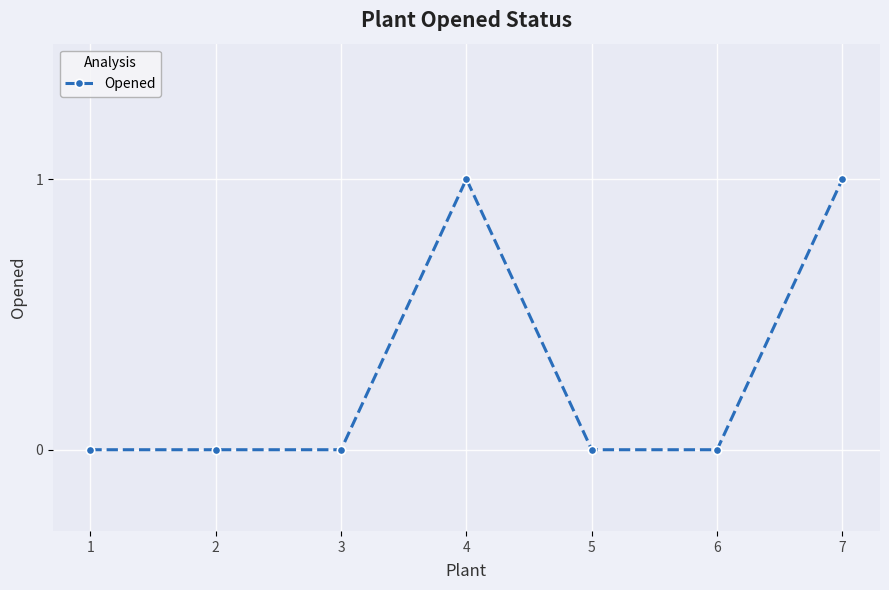

What is the difference between the maximum and minimum values?

1